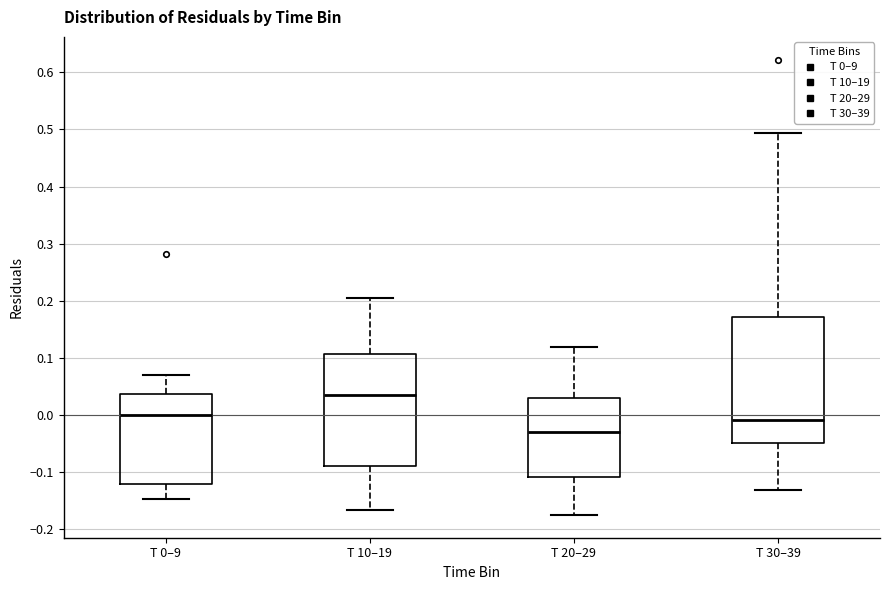

Which box's median line is the lowest?

T 20–29